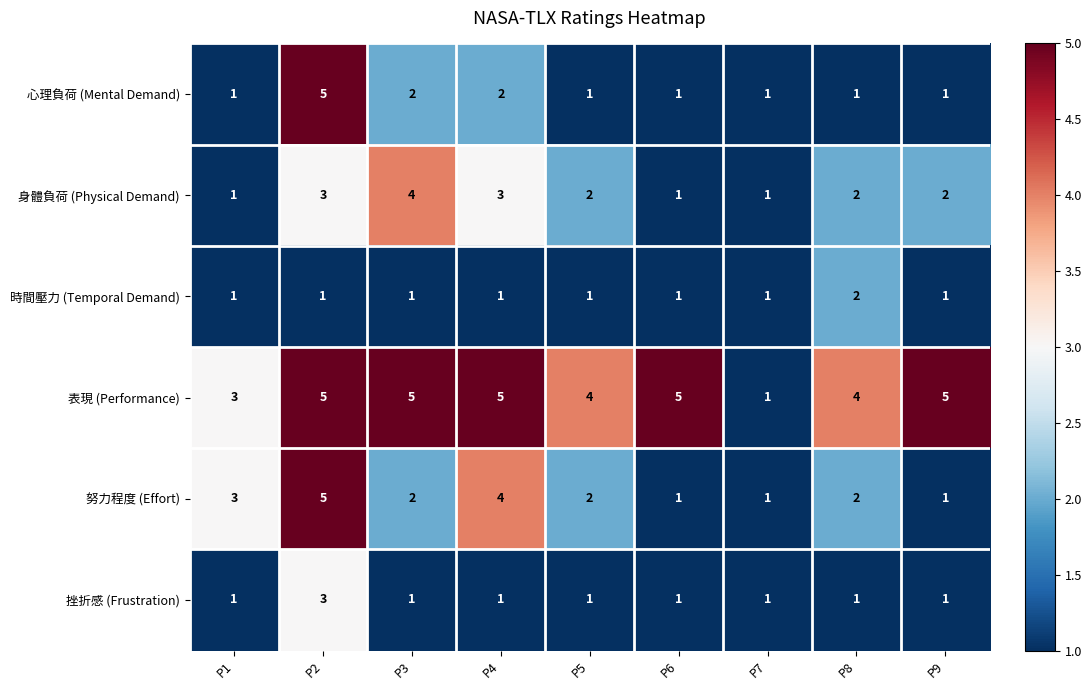

At which category is the sum across all series the highest?

P2